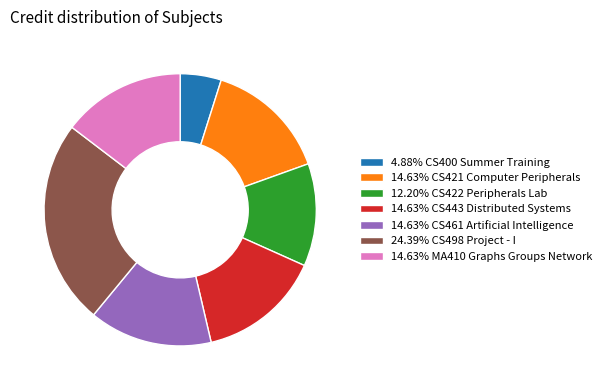

Do 14.63% CS421 Computer Peripherals and 12.20% CS422 Peripherals Lab together represent more than half of the pie?

No